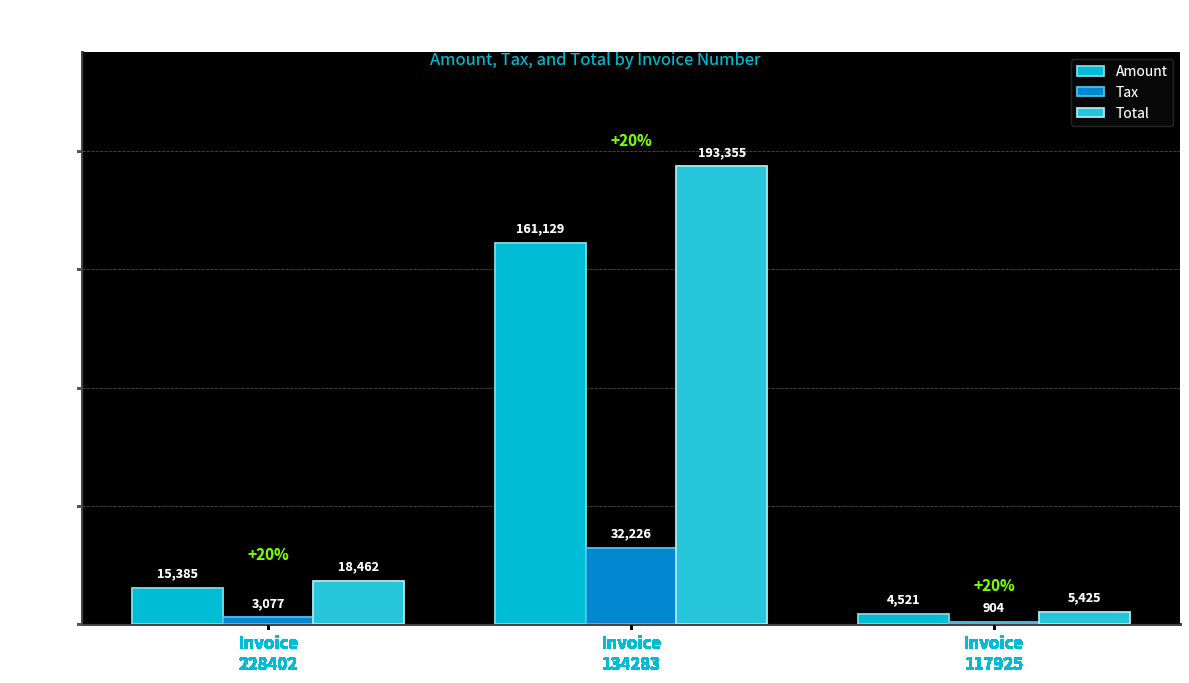

Which series has the widest spread of values?

Total